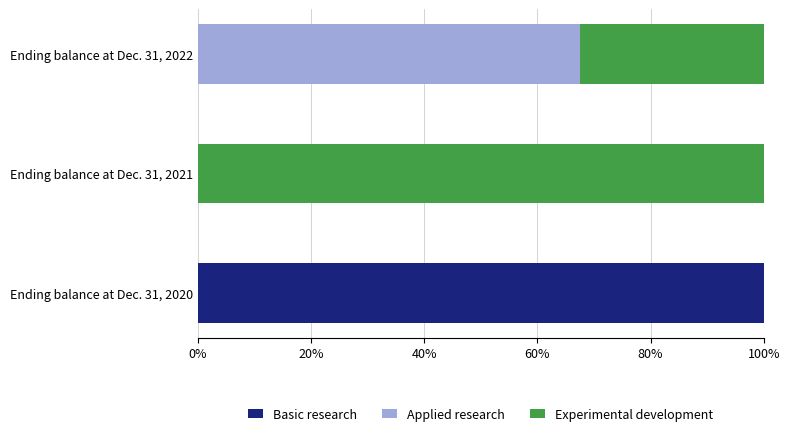

What is the total value across all series at Ending balance at Dec. 31, 2022?

100.0